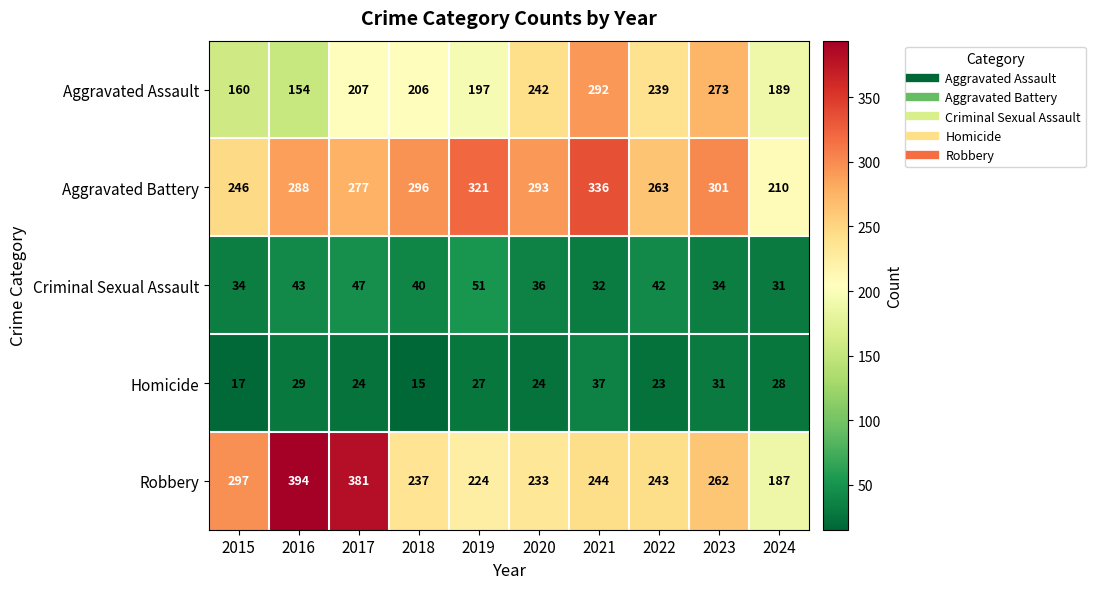

What is the average value of the Aggravated Battery series?

283